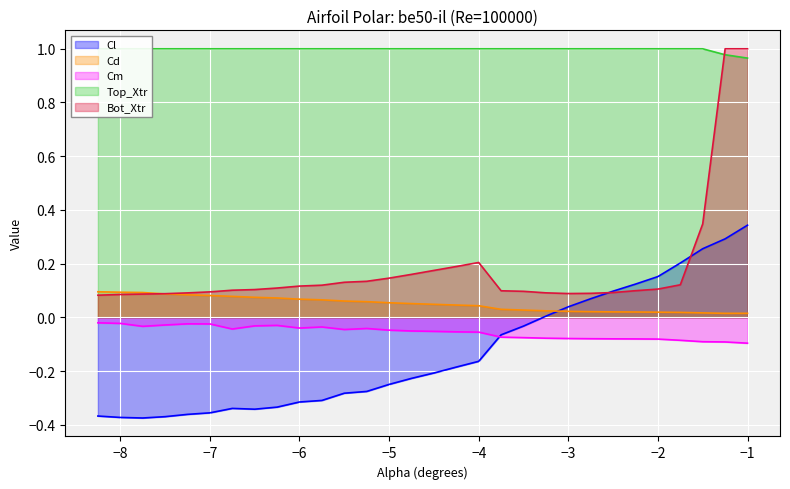

Reading right to left, list all the values displayed in this chart.

Cl: -1.0=0.3	-1.25=0.3	-1.5=0.3	-1.75=0.2	-2.0=0.2	-2.25=0.1	-2.5=0.1	-2.75=0.1	-3.0=0.0	-3.25=0.0	-3.5=-0.0	-3.75=-0.1	-4.0=-0.2	-4.25=-0.2	-4.5=-0.2	-4.75=-0.2	-5.0=-0.2	-5.25=-0.3	-5.5=-0.3	-5.75=-0.3	-6.0=-0.3	-6.25=-0.3	-6.5=-0.3	-6.75=-0.3	-7.0=-0.4	-7.25=-0.4	-7.5=-0.4	-7.75=-0.4	-8.0=-0.4	-8.25=-0.4
Cd: -1.0=0.0	-1.25=0.0	-1.5=0.0	-1.75=0.0	-2.0=0.0	-2.25=0.0	-2.5=0.0	-2.75=0.0	-3.0=0.0	-3.25=0.0	-3.5=0.0	-3.75=0.0	-4.0=0.0	-4.25=0.0	-4.5=0.0	-4.75=0.1	-5.0=0.1	-5.25=0.1	-5.5=0.1	-5.75=0.1	-6.0=0.1	-6.25=0.1	-6.5=0.1	-6.75=0.1	-7.0=0.1	-7.25=0.1	-7.5=0.1	-7.75=0.1	-8.0=0.1	-8.25=0.1
Cm: -1.0=-0.1	-1.25=-0.1	-1.5=-0.1	-1.75=-0.1	-2.0=-0.1	-2.25=-0.1	-2.5=-0.1	-2.75=-0.1	-3.0=-0.1	-3.25=-0.1	-3.5=-0.1	-3.75=-0.1	-4.0=-0.1	-4.25=-0.1	-4.5=-0.1	-4.75=-0.1	-5.0=-0.0	-5.25=-0.0	-5.5=-0.0	-5.75=-0.0	-6.0=-0.0	-6.25=-0.0	-6.5=-0.0	-6.75=-0.0	-7.0=-0.0	-7.25=-0.0	-7.5=-0.0	-7.75=-0.0	-8.0=-0.0	-8.25=-0.0
Top_Xtr: -1.0=1.0	-1.25=1.0	-1.5=1.0	-1.75=1.0	-2.0=1.0	-2.25=1.0	-2.5=1.0	-2.75=1.0	-3.0=1.0	-3.25=1.0	-3.5=1.0	-3.75=1.0	-4.0=1.0	-4.25=1.0	-4.5=1.0	-4.75=1.0	-5.0=1.0	-5.25=1.0	-5.5=1.0	-5.75=1.0	-6.0=1.0	-6.25=1.0	-6.5=1.0	-6.75=1.0	-7.0=1.0	-7.25=1.0	-7.5=1.0	-7.75=1.0	-8.0=1.0	-8.25=1.0
Bot_Xtr: -1.0=1.0	-1.25=1.0	-1.5=0.3	-1.75=0.1	-2.0=0.1	-2.25=0.1	-2.5=0.1	-2.75=0.1	-3.0=0.1	-3.25=0.1	-3.5=0.1	-3.75=0.1	-4.0=0.2	-4.25=0.2	-4.5=0.2	-4.75=0.2	-5.0=0.1	-5.25=0.1	-5.5=0.1	-5.75=0.1	-6.0=0.1	-6.25=0.1	-6.5=0.1	-6.75=0.1	-7.0=0.1	-7.25=0.1	-7.5=0.1	-7.75=0.1	-8.0=0.1	-8.25=0.1